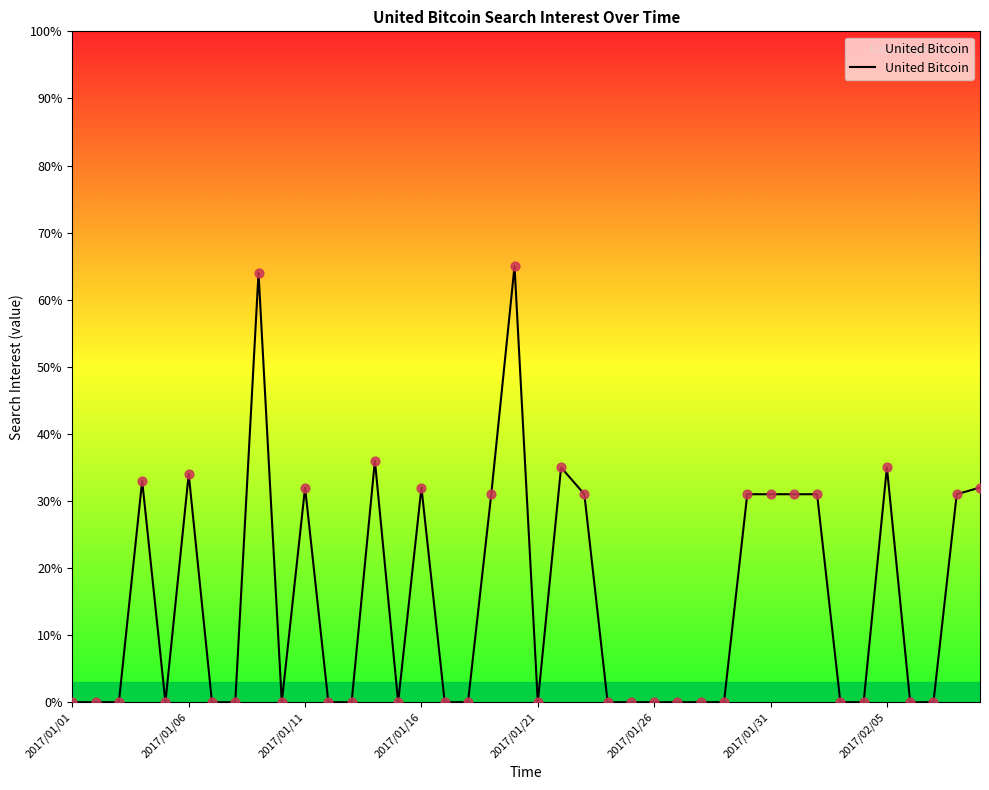

What is the difference between the maximum and minimum values?

65